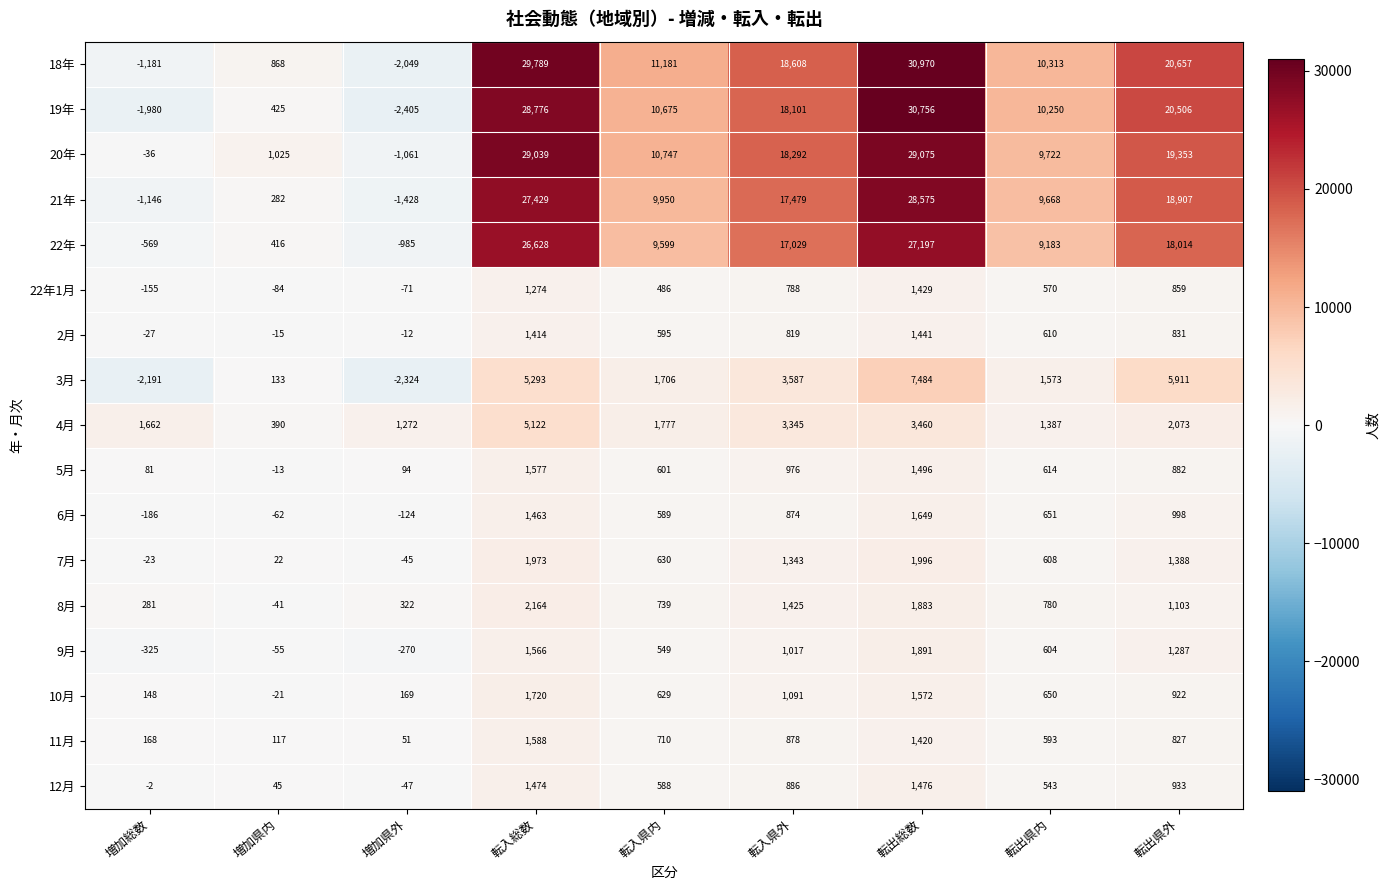

What is the sum of all 9月 values?

6264